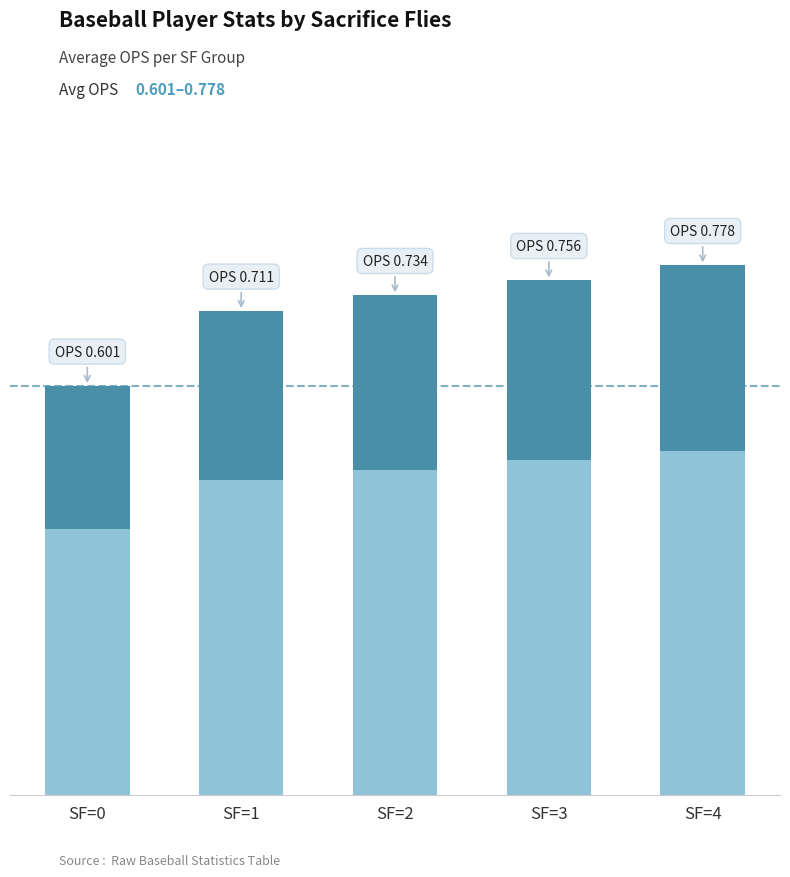

How many series are shown in this chart?

1